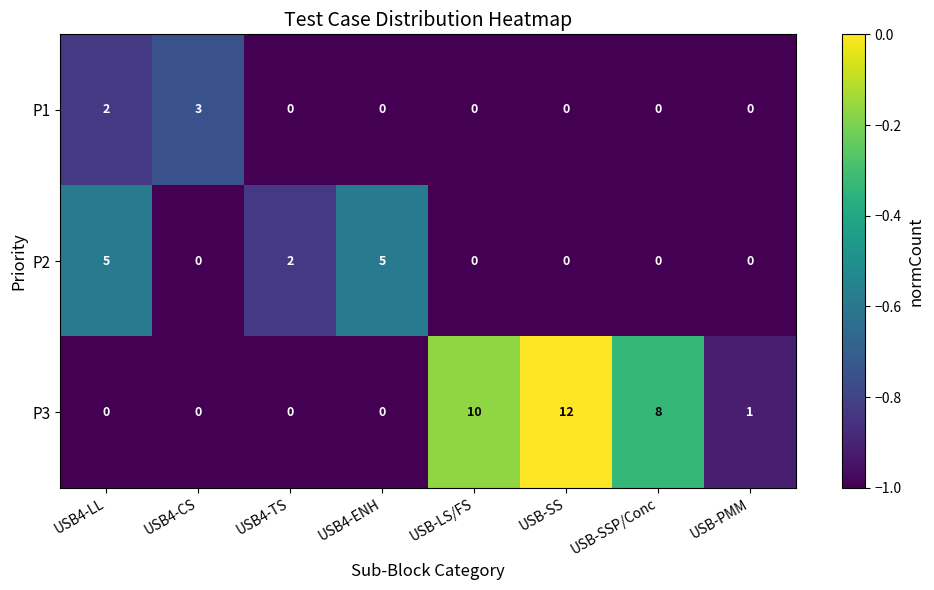

What is the difference between the highest and lowest values at USB-SSP/Conc?

8